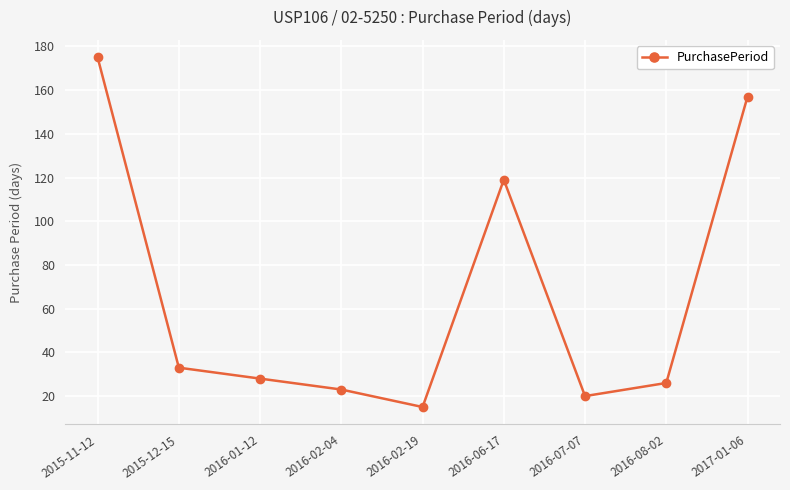

Rank the categories by value from lowest to highest.

2016-02-19, 2016-07-07, 2016-02-04, 2016-08-02, 2016-01-12, 2015-12-15, 2016-06-17, 2017-01-06, 2015-11-12